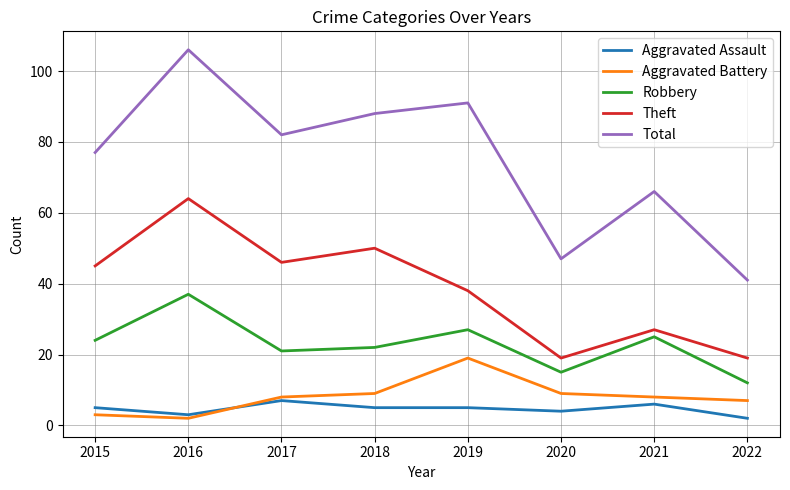

At how many categories does at least one series exceed 21?

8